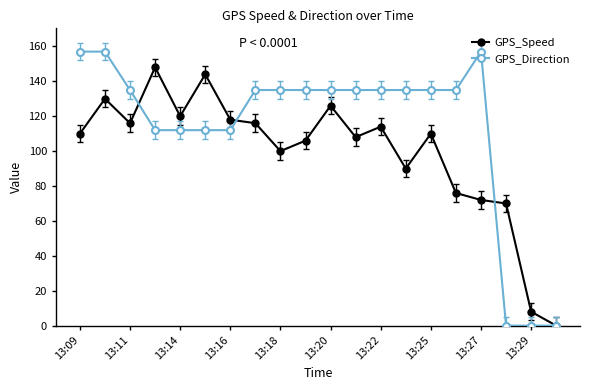

Which series has the largest total across all categories?

GPS_Direction